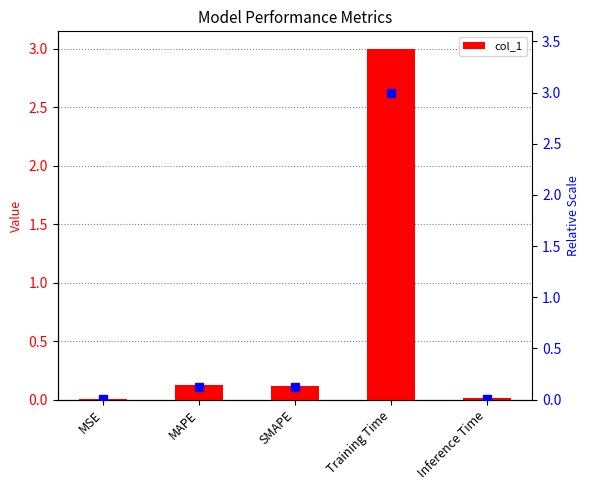

What is the maximum value shown in the chart?

3.0